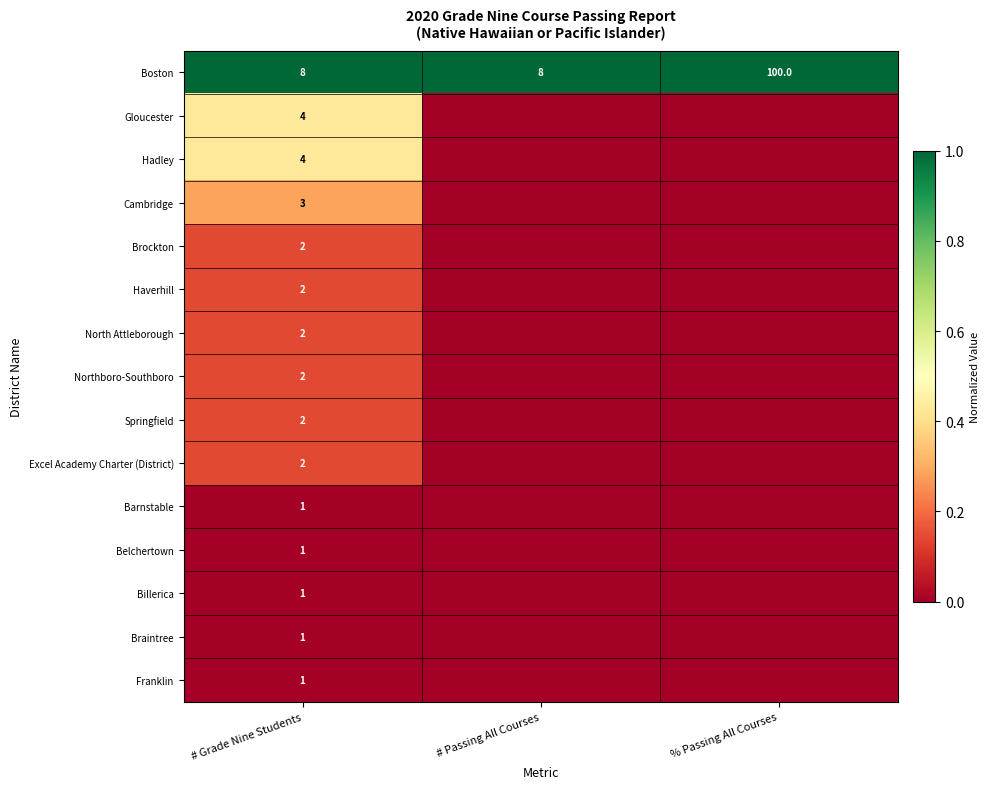

What is the spread (max minus min) of values at # Grade Nine Students?

7